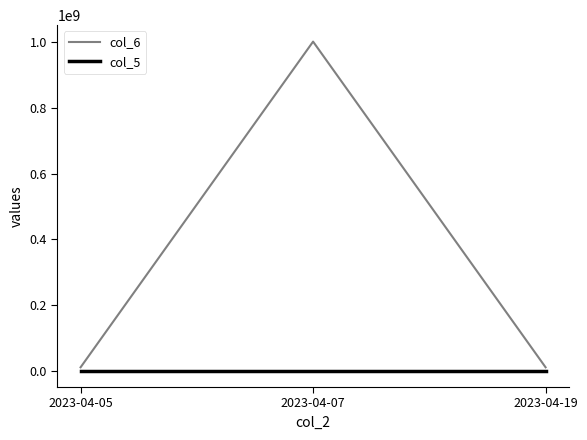

How many distinct data groups are displayed?

2